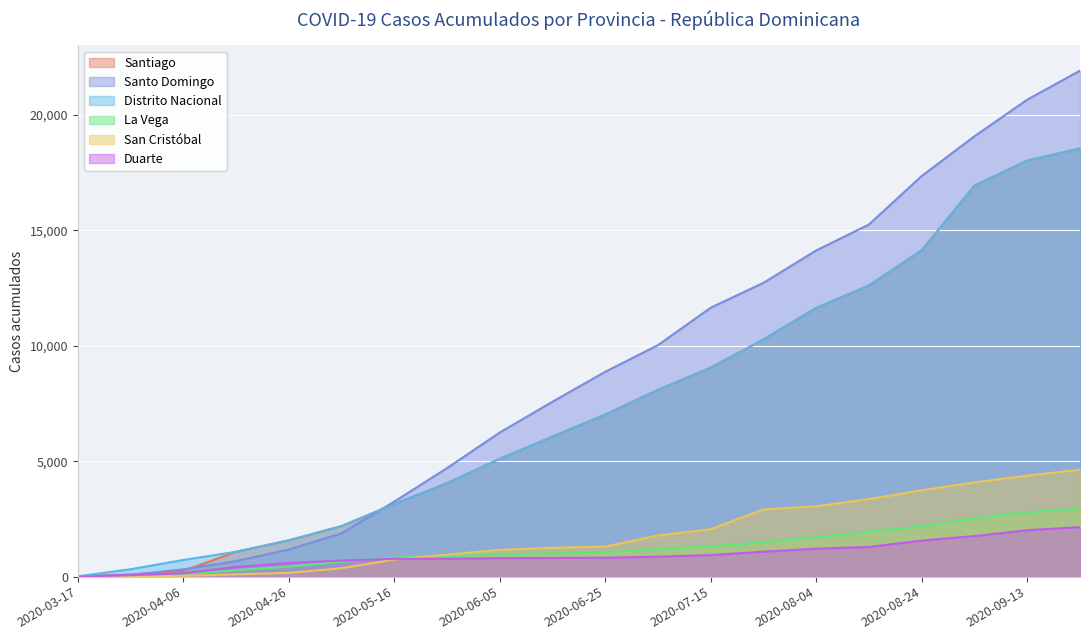

What are all the series names shown in the legend?

Santiago, Santo Domingo, Distrito Nacional, La Vega, San Cristóbal, Duarte